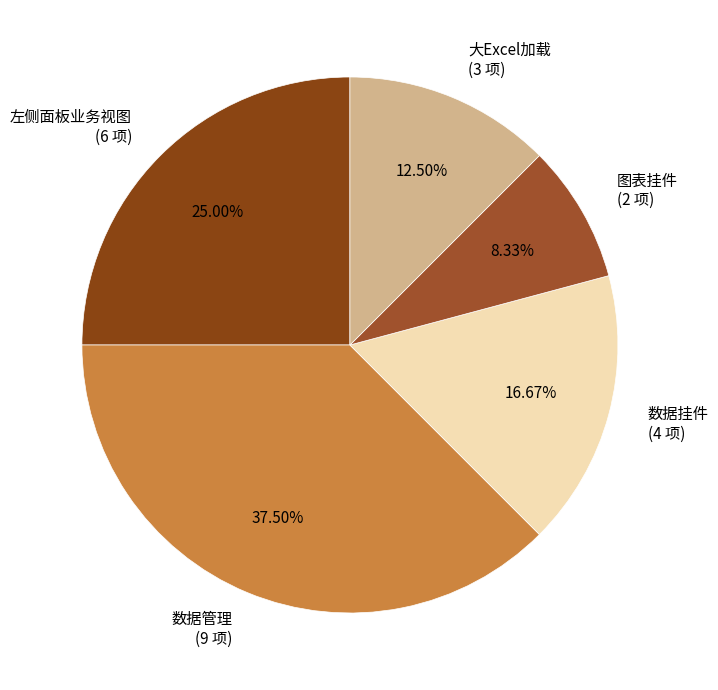

Is there a majority slice in this chart?

No